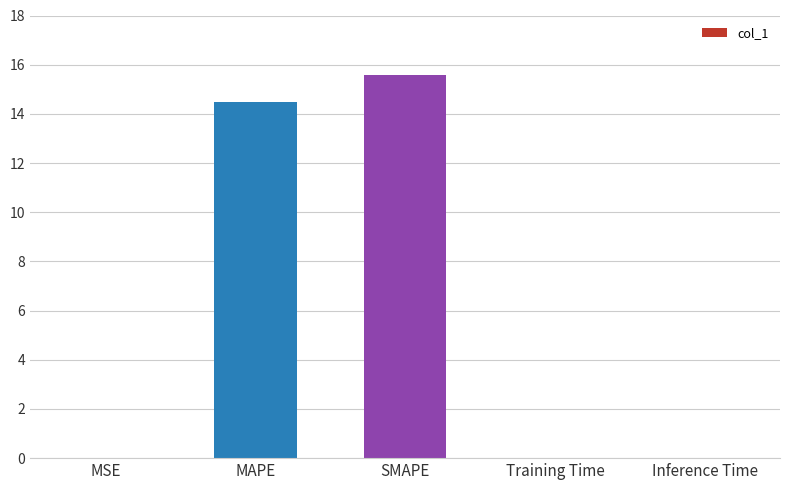

Between MSE and SMAPE, which is larger?

SMAPE